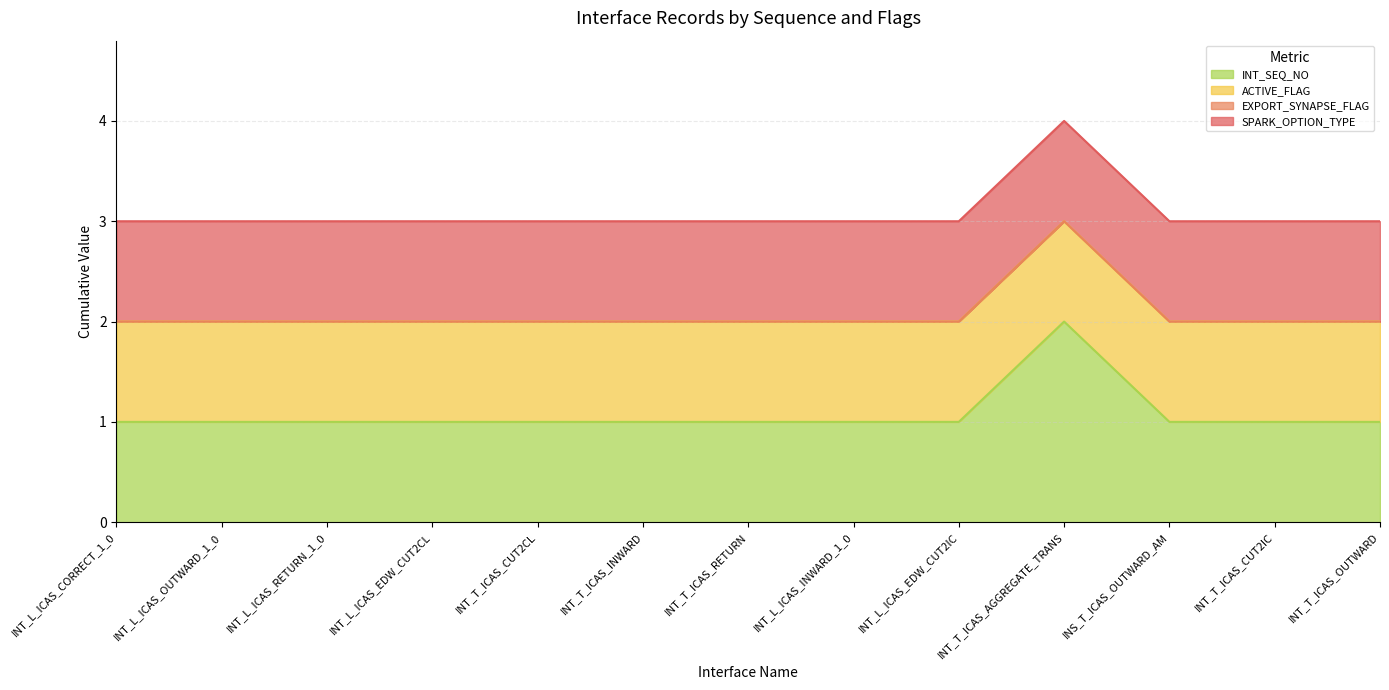

The INT_SEQ_NO series shows 0 at INT_L_ICAS_EDW_CUT2CL. True or false?

False